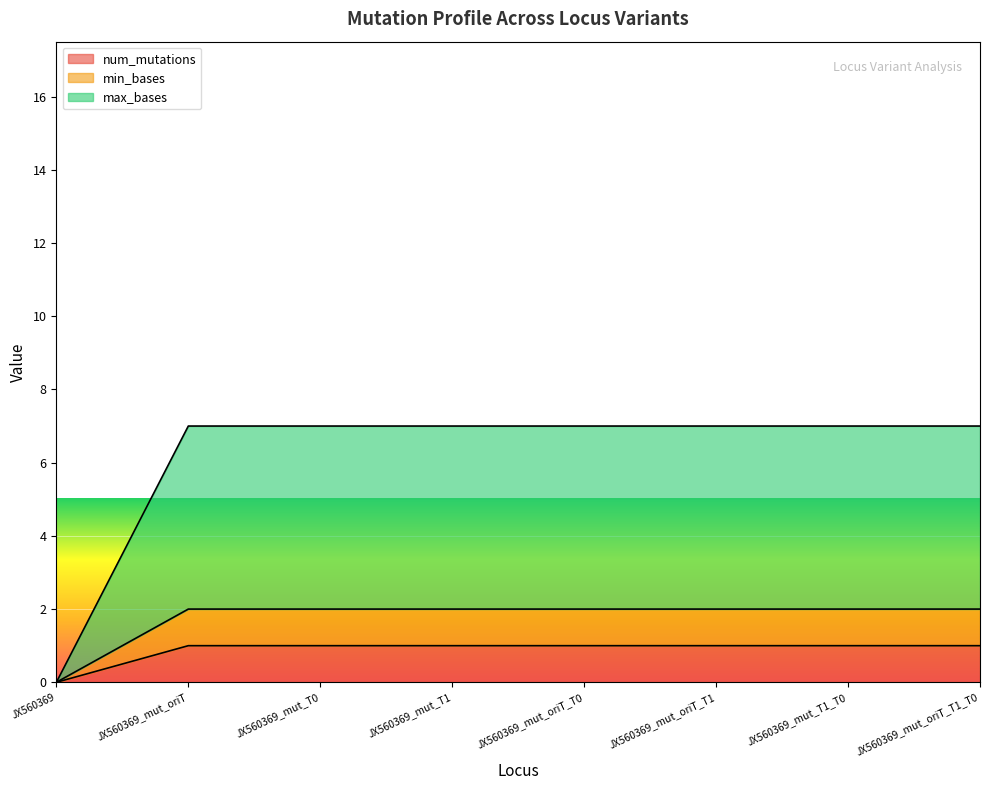

True or false: max_bases has a value of 0 at JX560369.

True